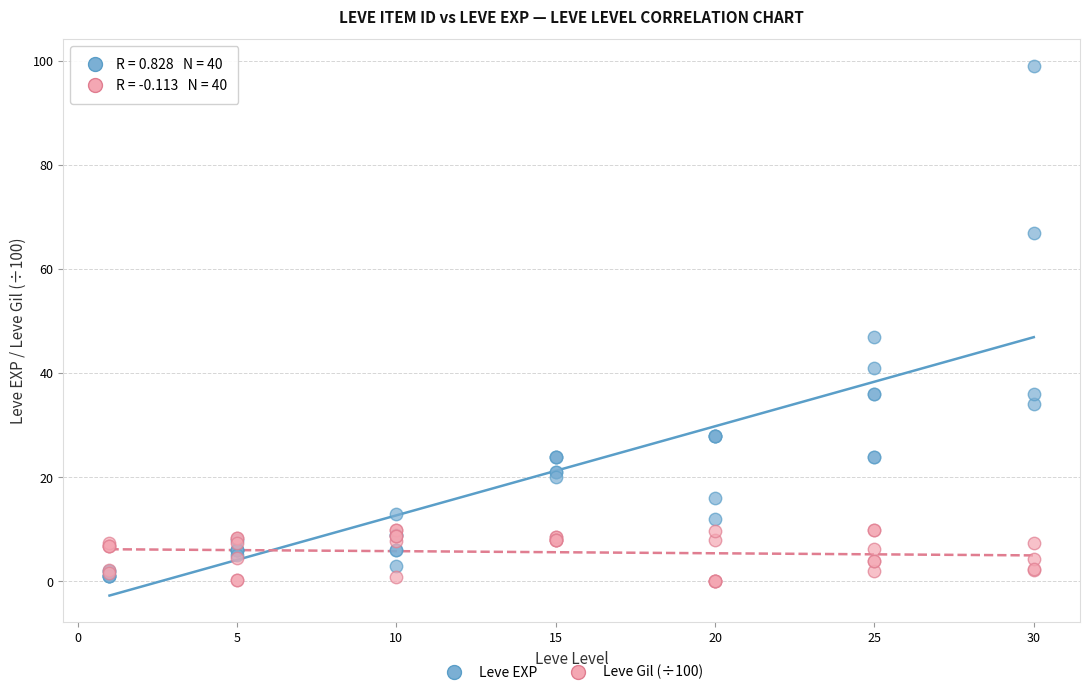

Which series contains the lowest Y value?

Leve Gil (÷100)